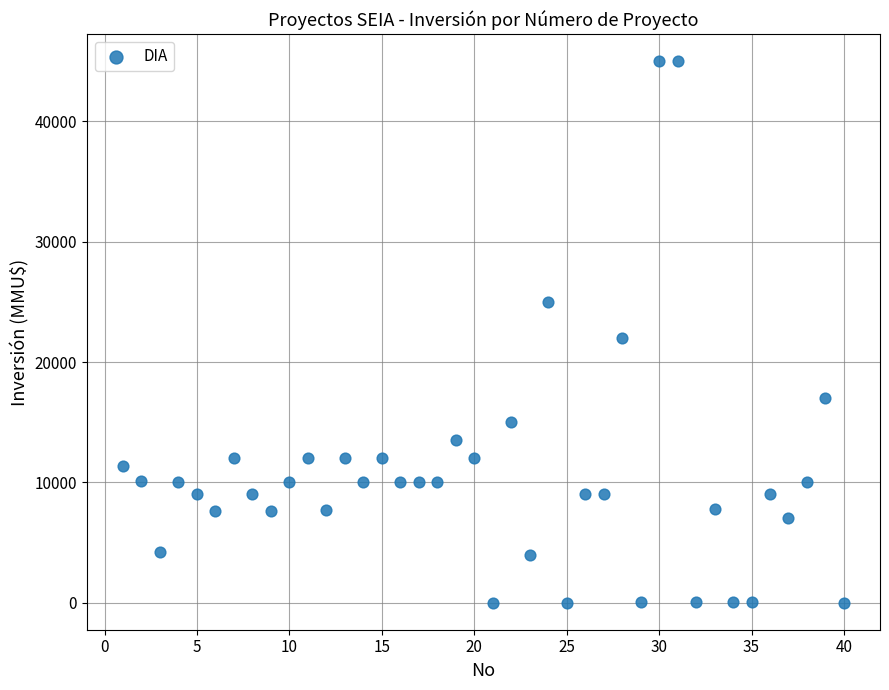

What is the range of X values (max minus min)?

39